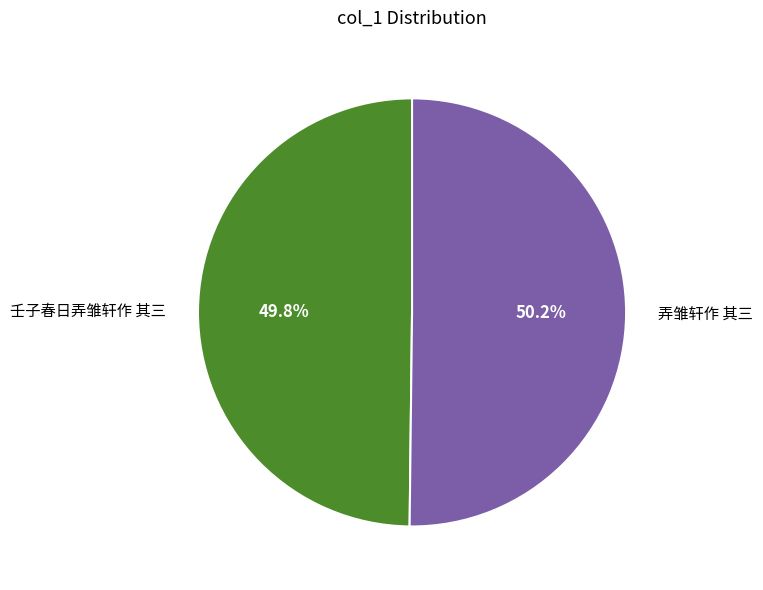

Count the number of slices in the pie.

2